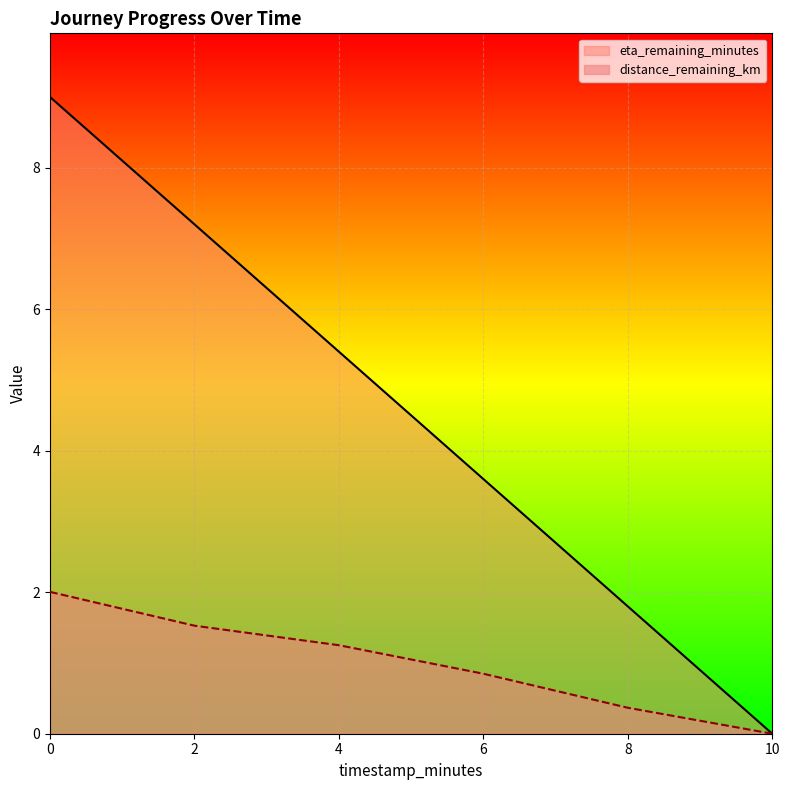

What is the maximum value for eta_remaining_minutes?

9.0